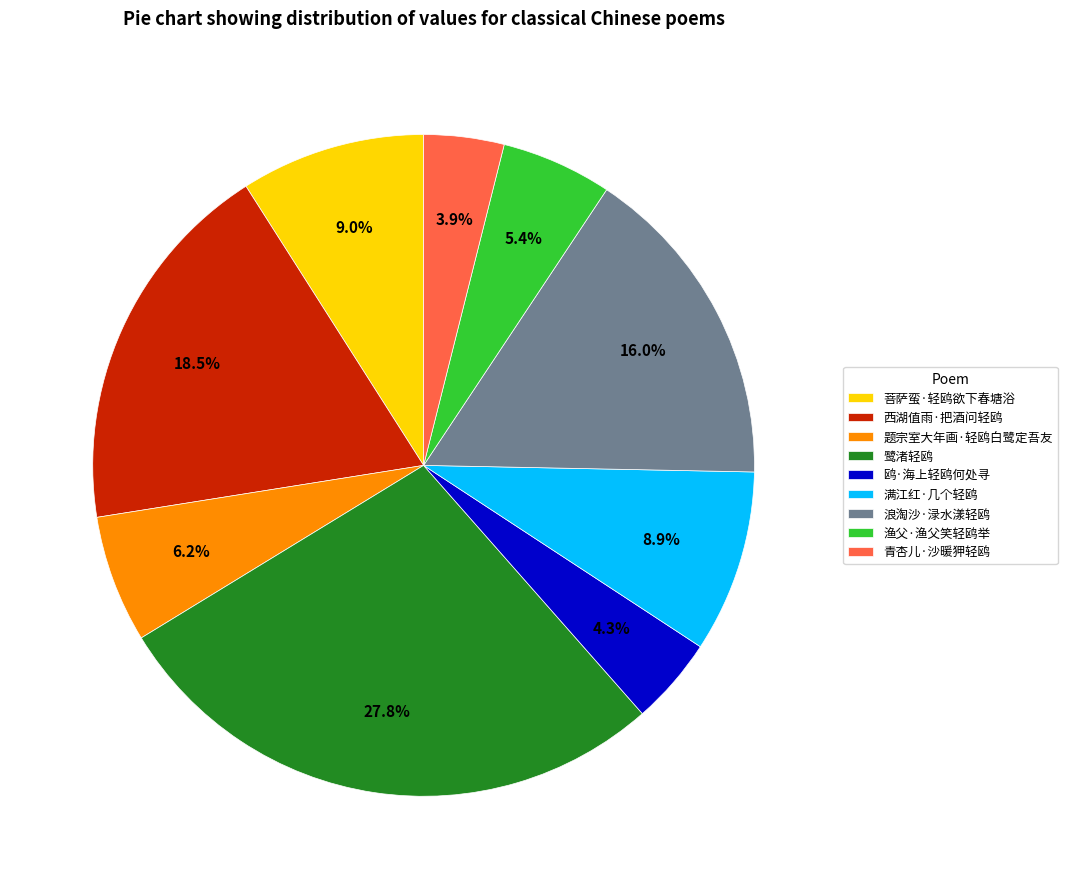

Is there a majority slice in this chart?

No